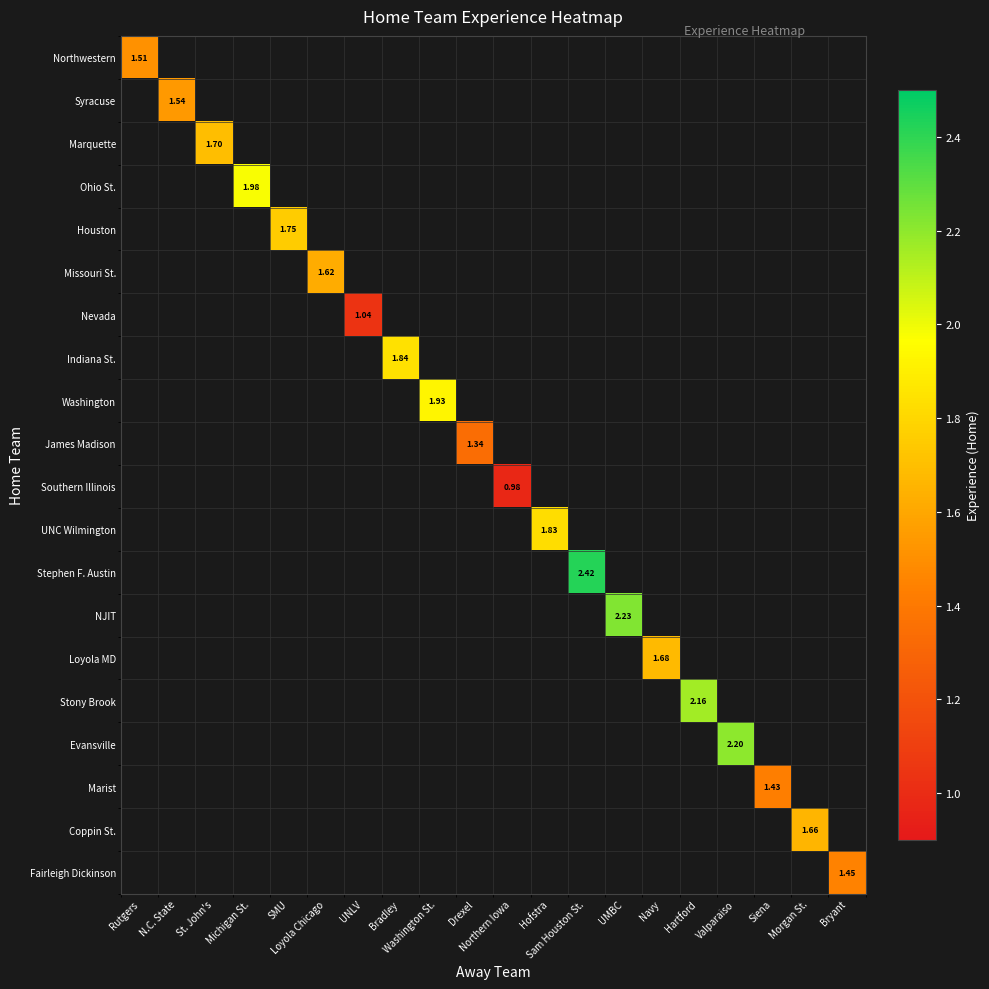

At how many categories does at least one series exceed 1?

19